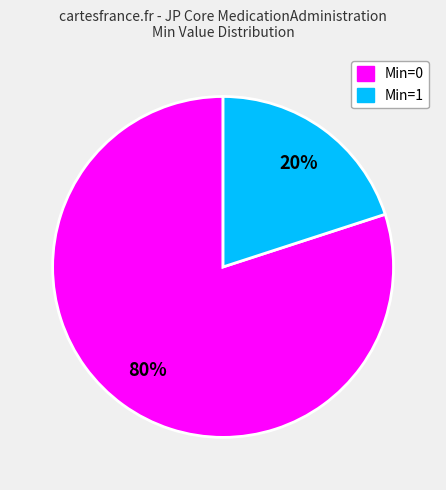

Which slice represents more than half of the pie?

Min=0